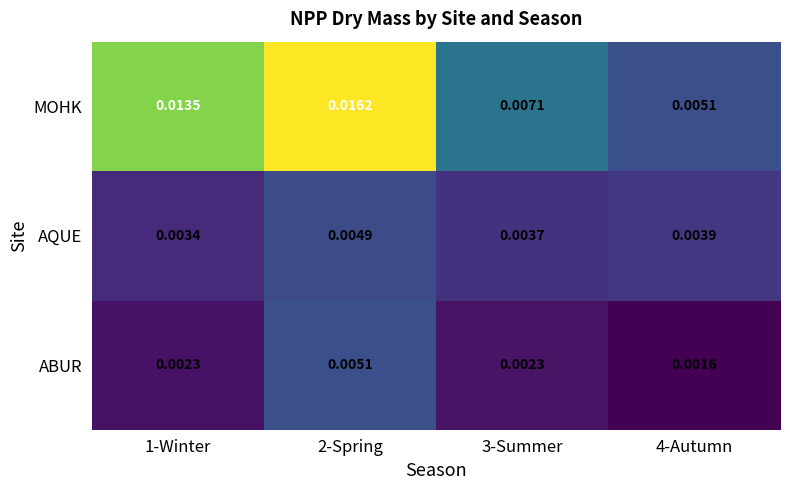

Which series changed the most between 1-Winter and 4-Autumn?

MOHK